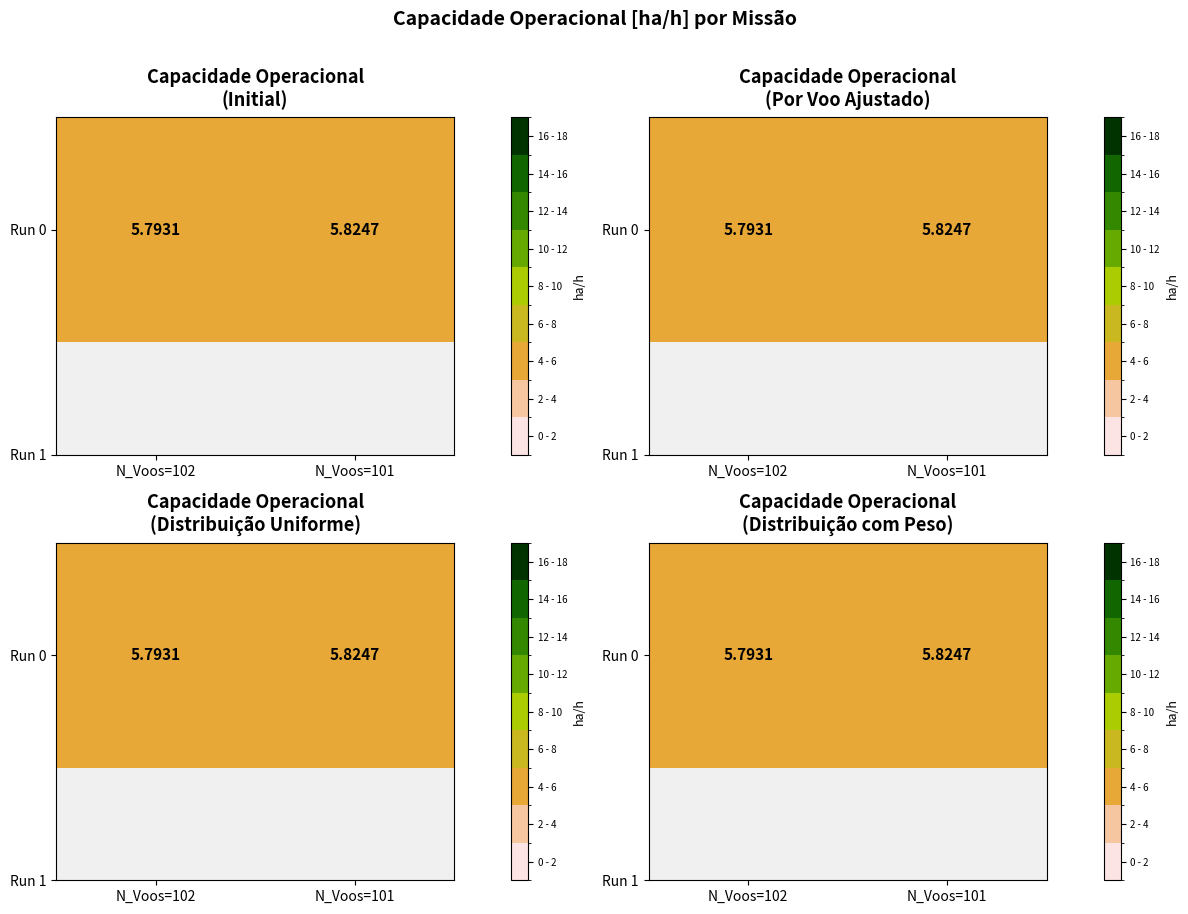

The value at N_Voos=102 is 5.8. True or false?

True